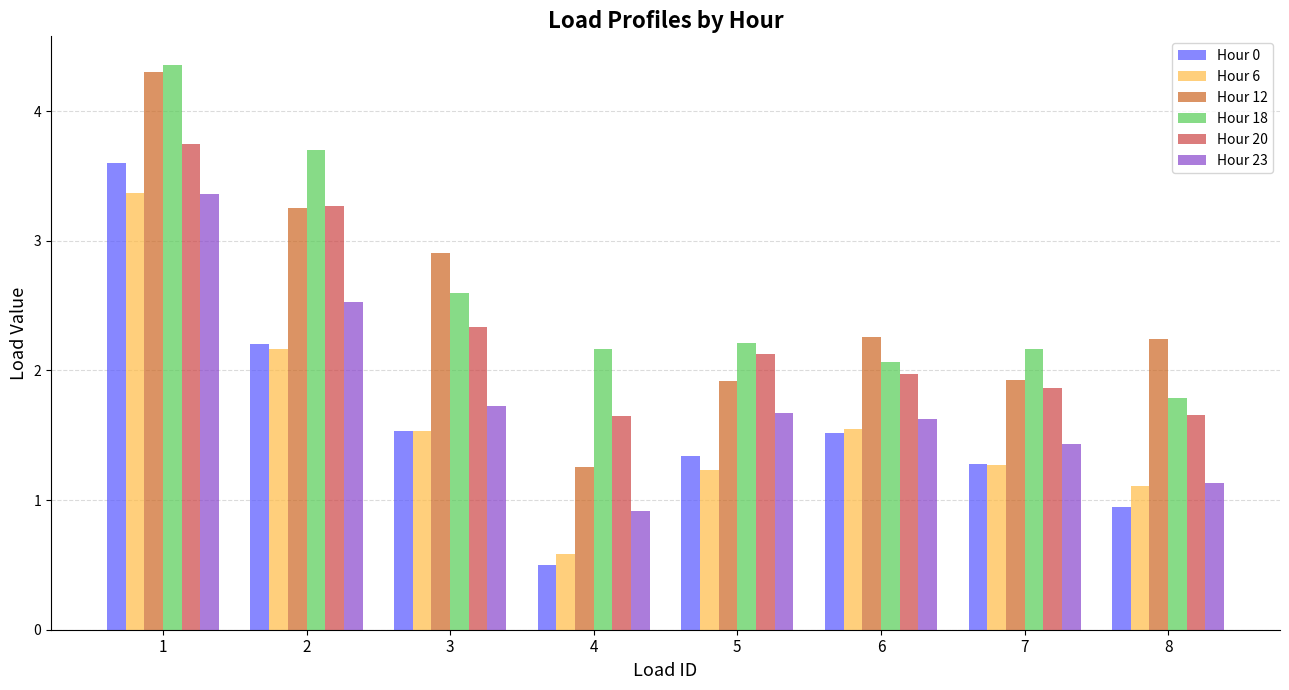

How many data points in Hour 12 are above 2?

5